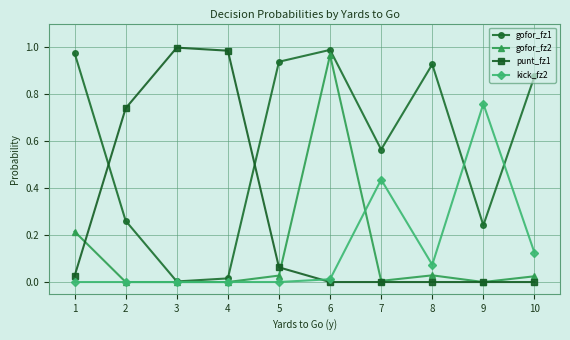

Which series has the largest total across all categories?

gofor_fz1